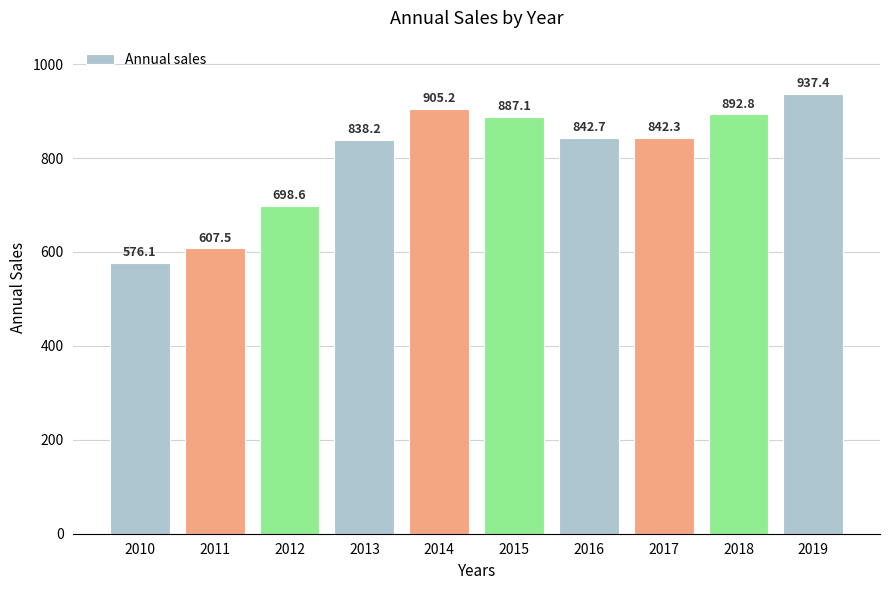

What is the greatest value displayed?

937.4